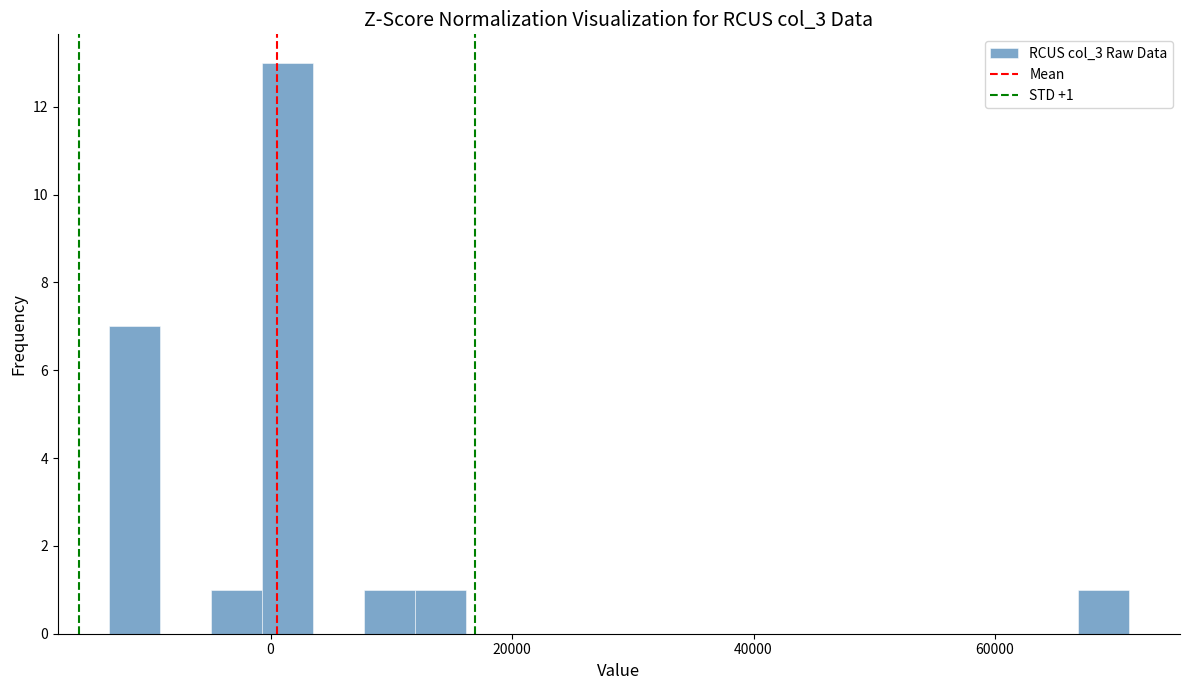

Read against the x-axis, roughly where is the centre of the tallest bar?

2000